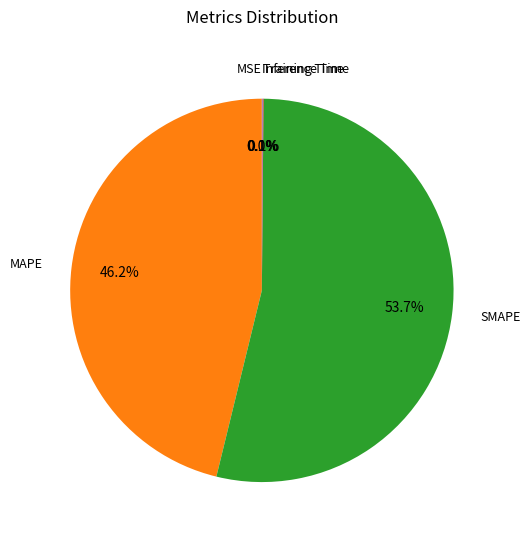

Does any single category account for the majority?

Yes